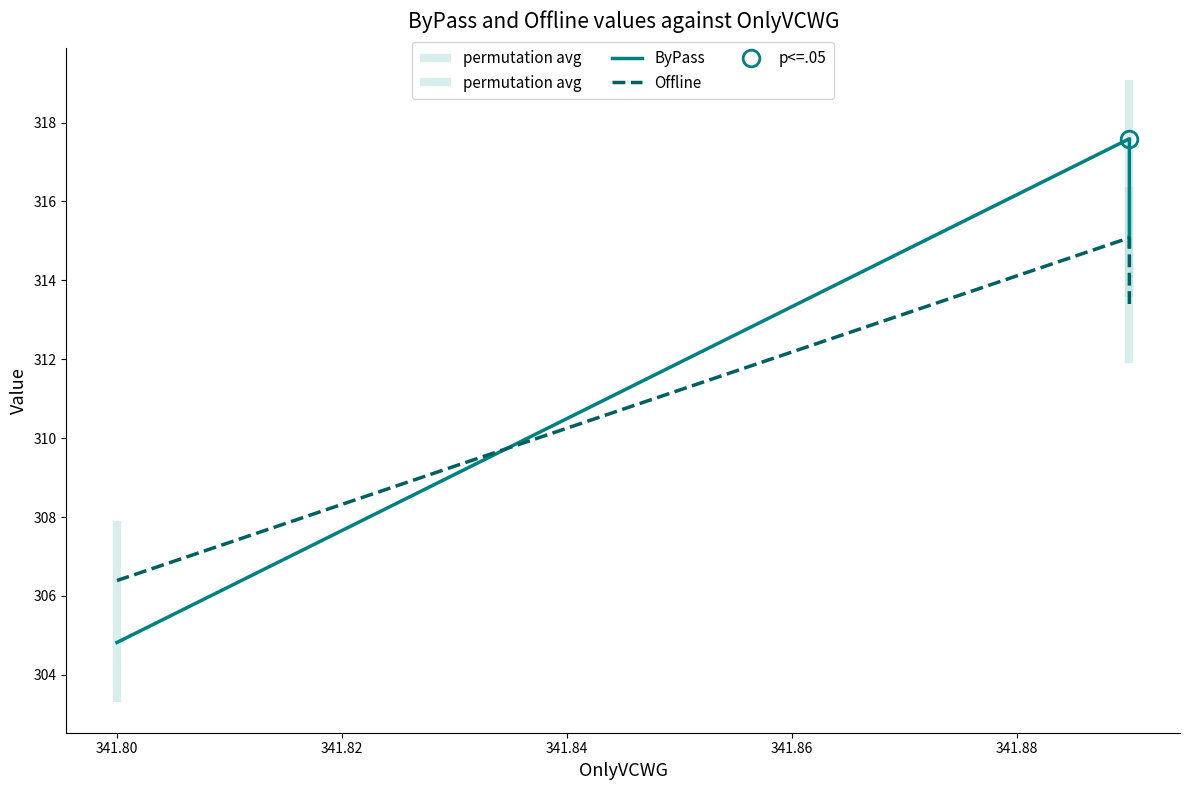

Is it true that Offline equals 478.5 at 341.80?

False